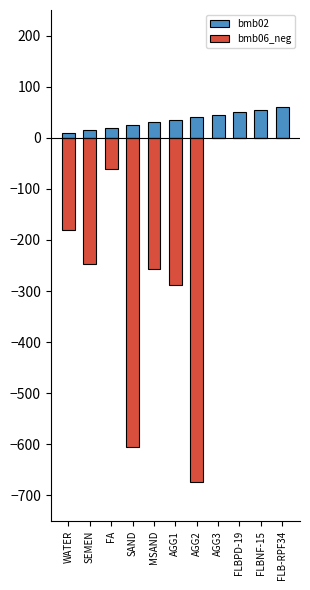

What is the spread (max minus min) of values at FLB-RPF34?

60.0